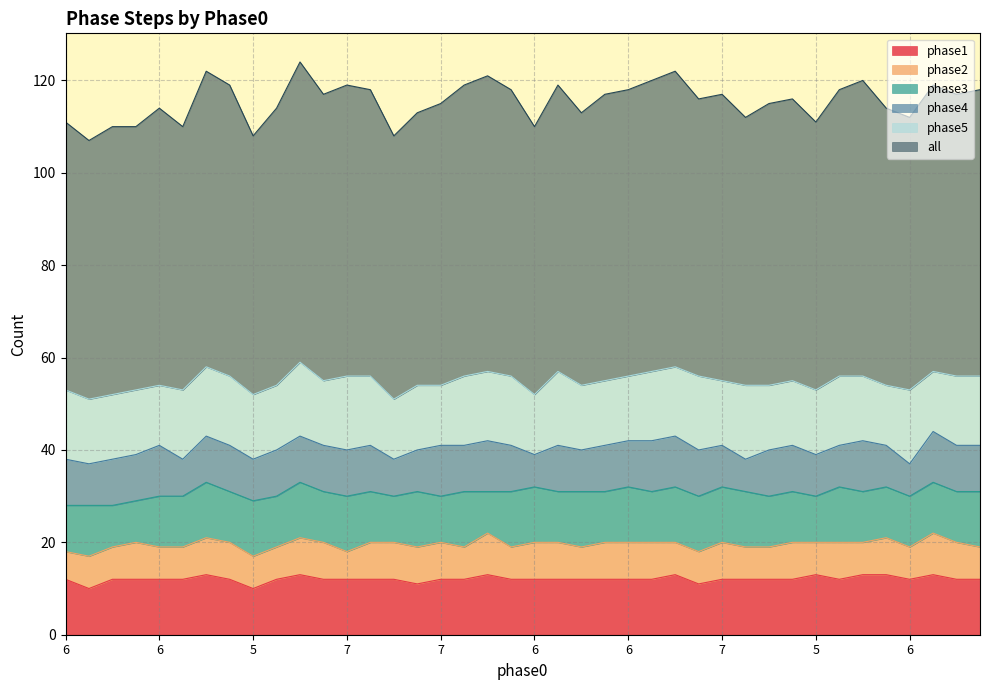

True or false: phase1 has a value of 6 at 6.

False